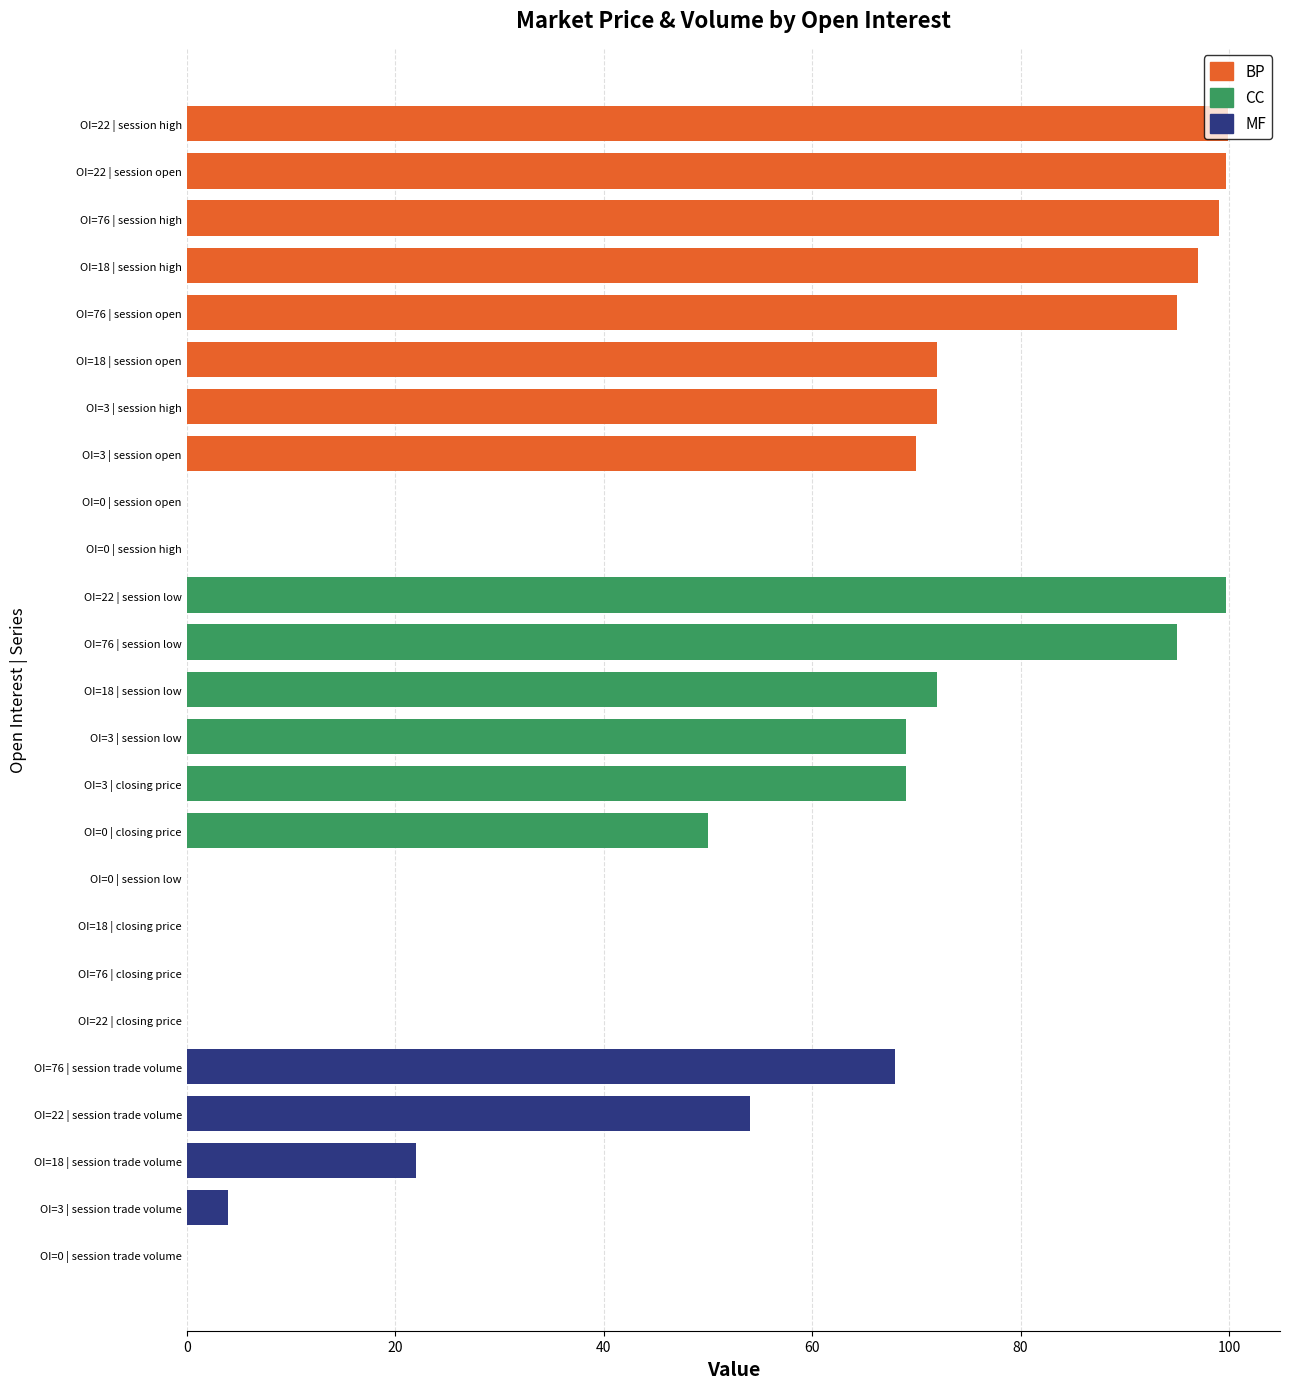

Which series has the largest range (max minus min)?

session high